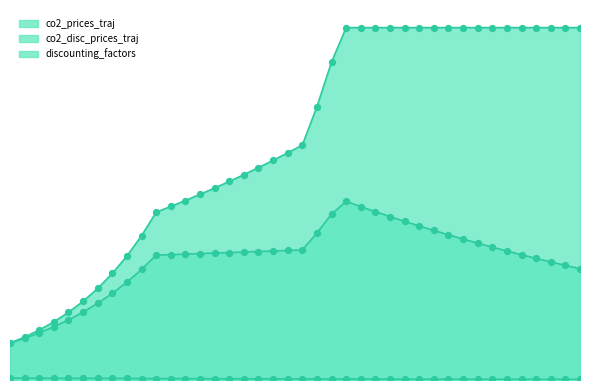

At which category is the sum across all series the highest?

23